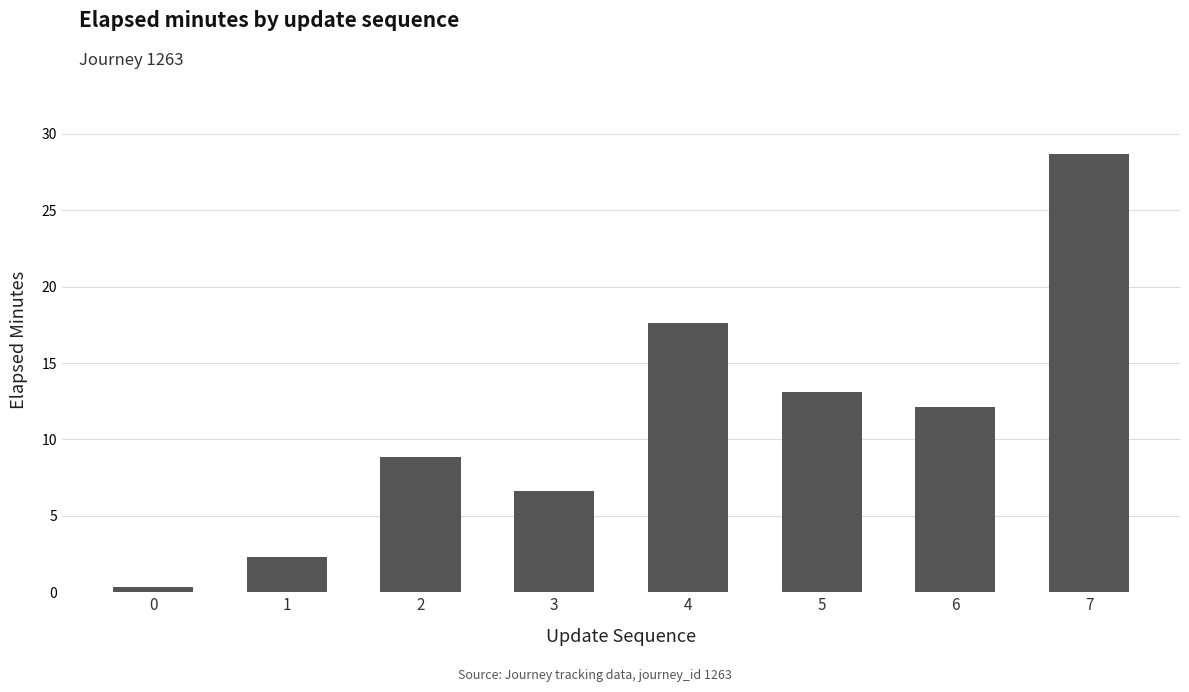

What is the sum of the values at 4 and 5?

30.8